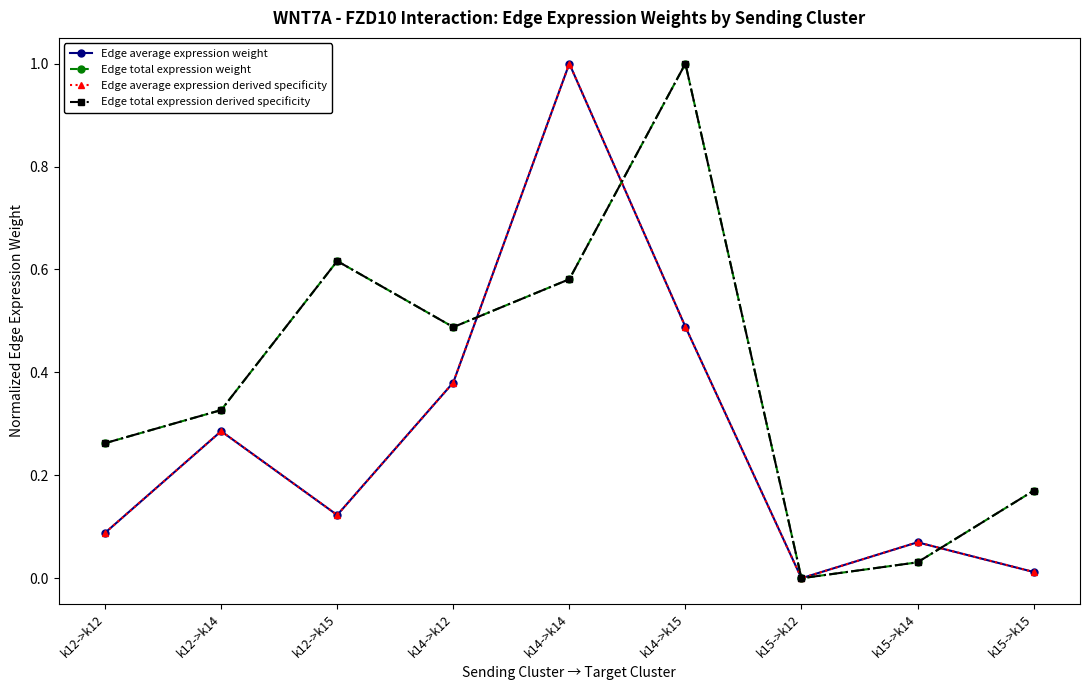

True or false: Edge total expression derived specificity and Edge average expression derived specificity cross at least once.

True